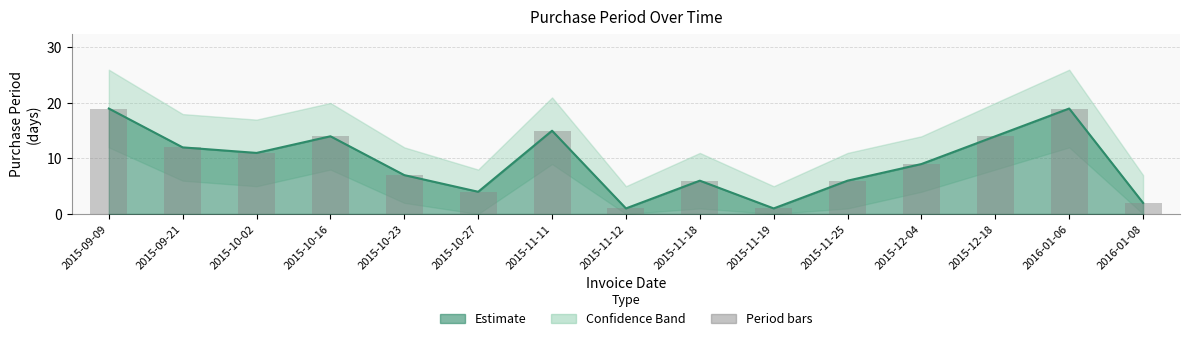

Is it true that the value at 2015-12-04 is 15?

False